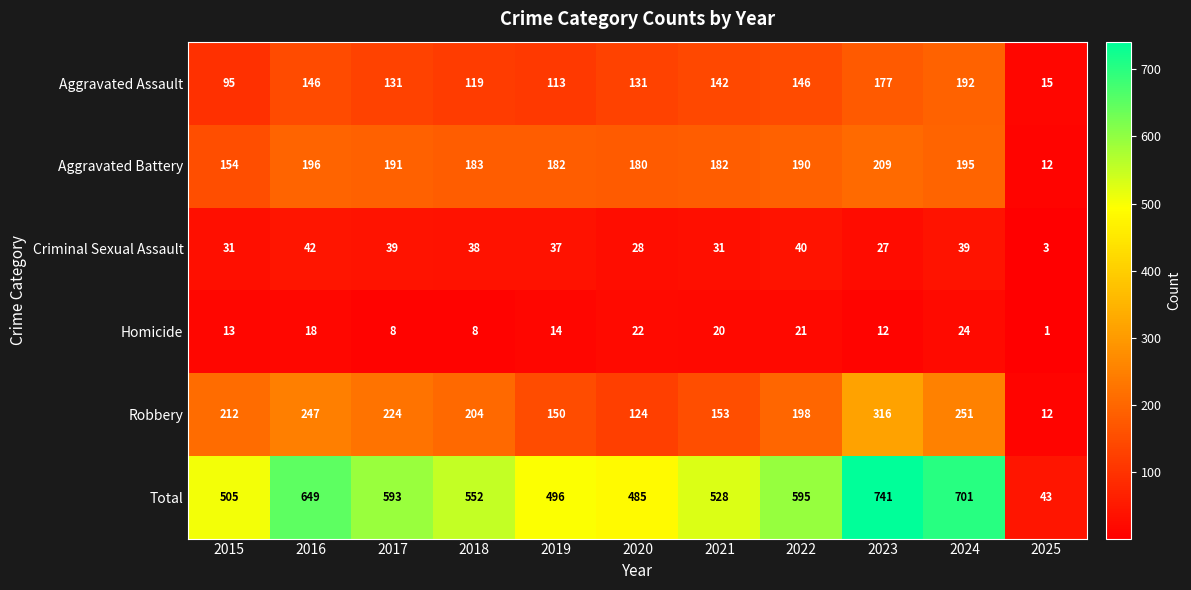

What is the difference between the maximum and minimum values in the Total series?

698